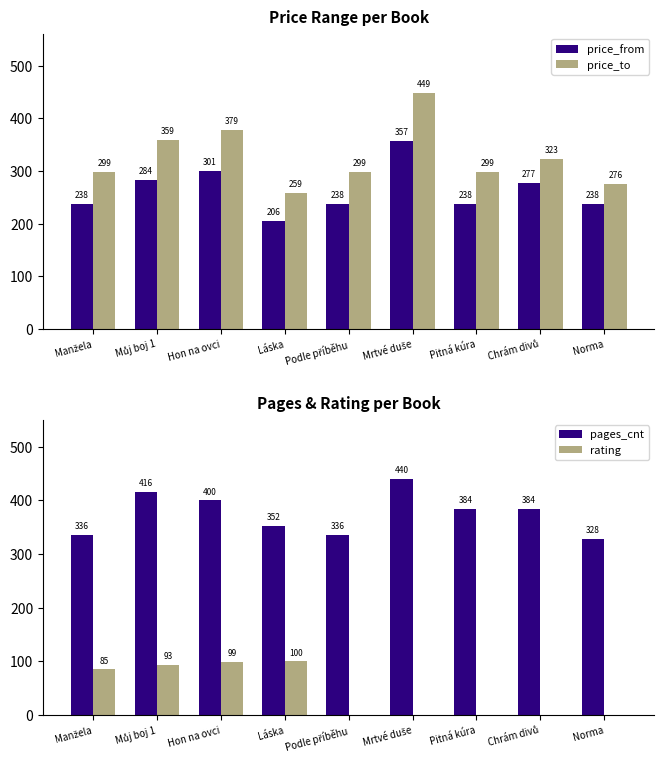

Rank the categories by price_to value from highest to lowest.

Mrtvé duše, Hon na ovci, Můj boj 1, Chrám divů, Manžela, Podle příběhu, Pitná kúra, Norma, Láska